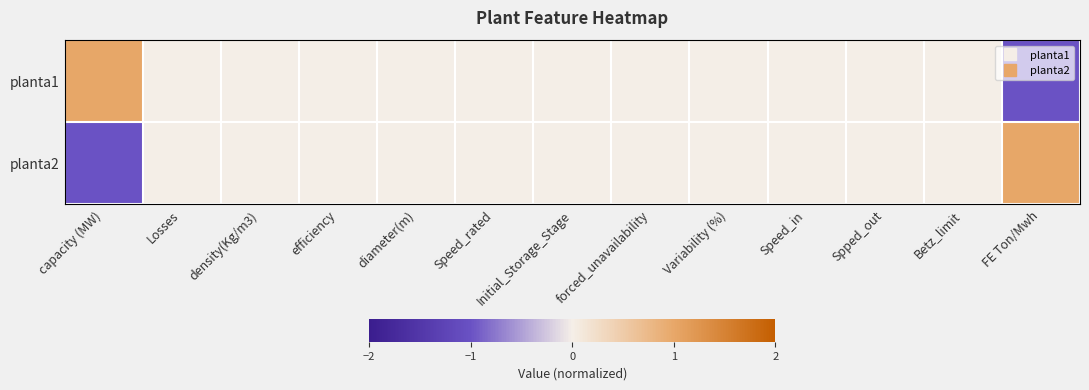

What is the maximum value shown in the chart?

1